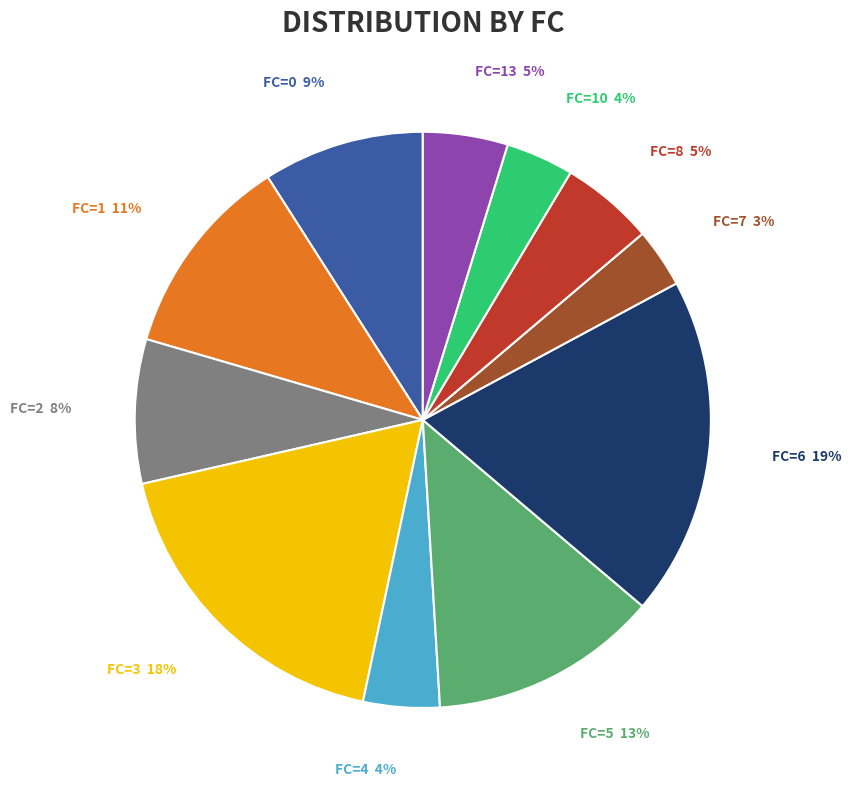

The FC=0 9% slice represents 9% of the pie. True or false?

True